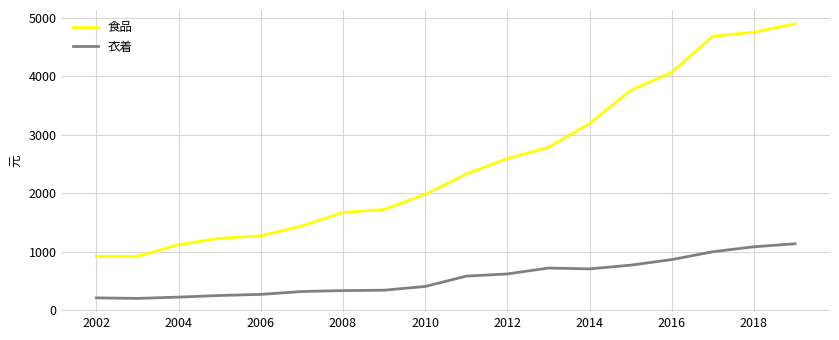

List the series in order of their peak value, highest first.

食品, 衣着